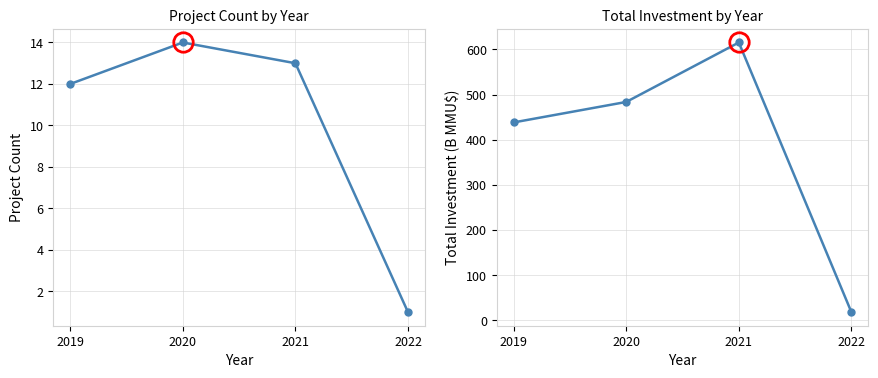

Is it true that Count equals 8.9 at 2021?

False